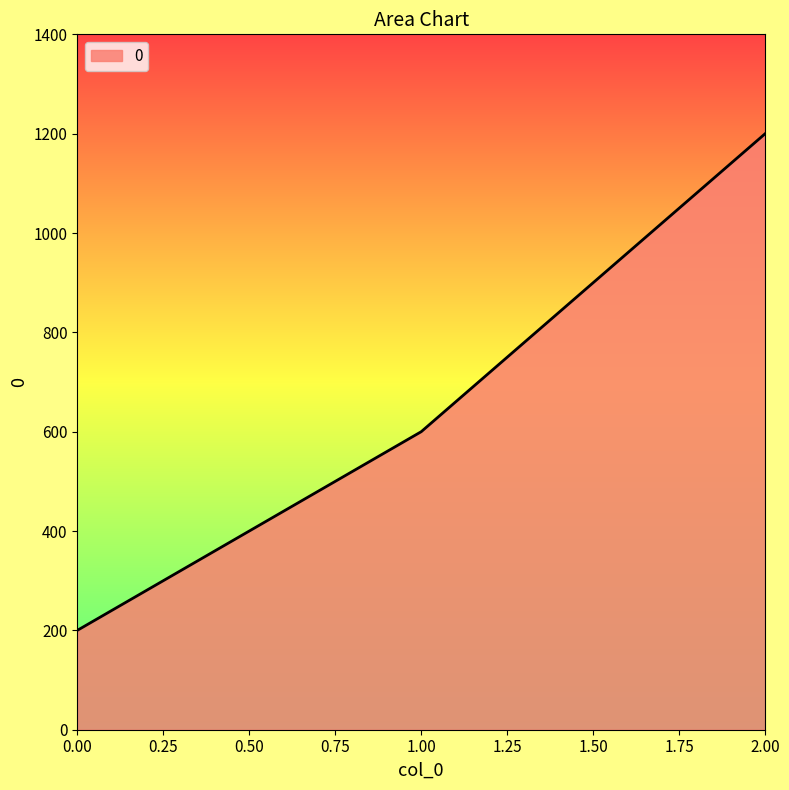

Read the value at 0.00.

200